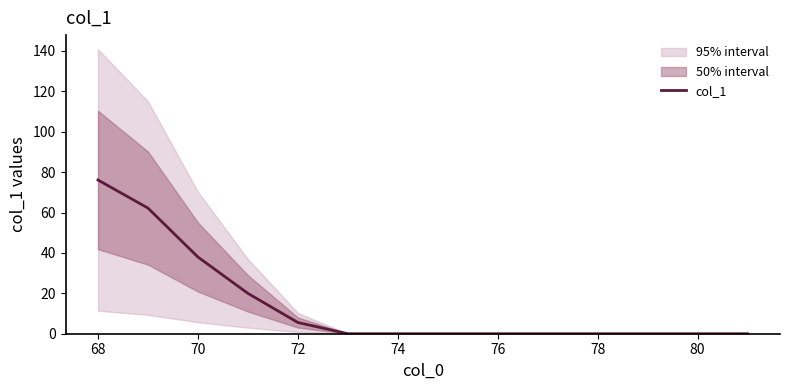

What is the maximum value for col_1?

76.1